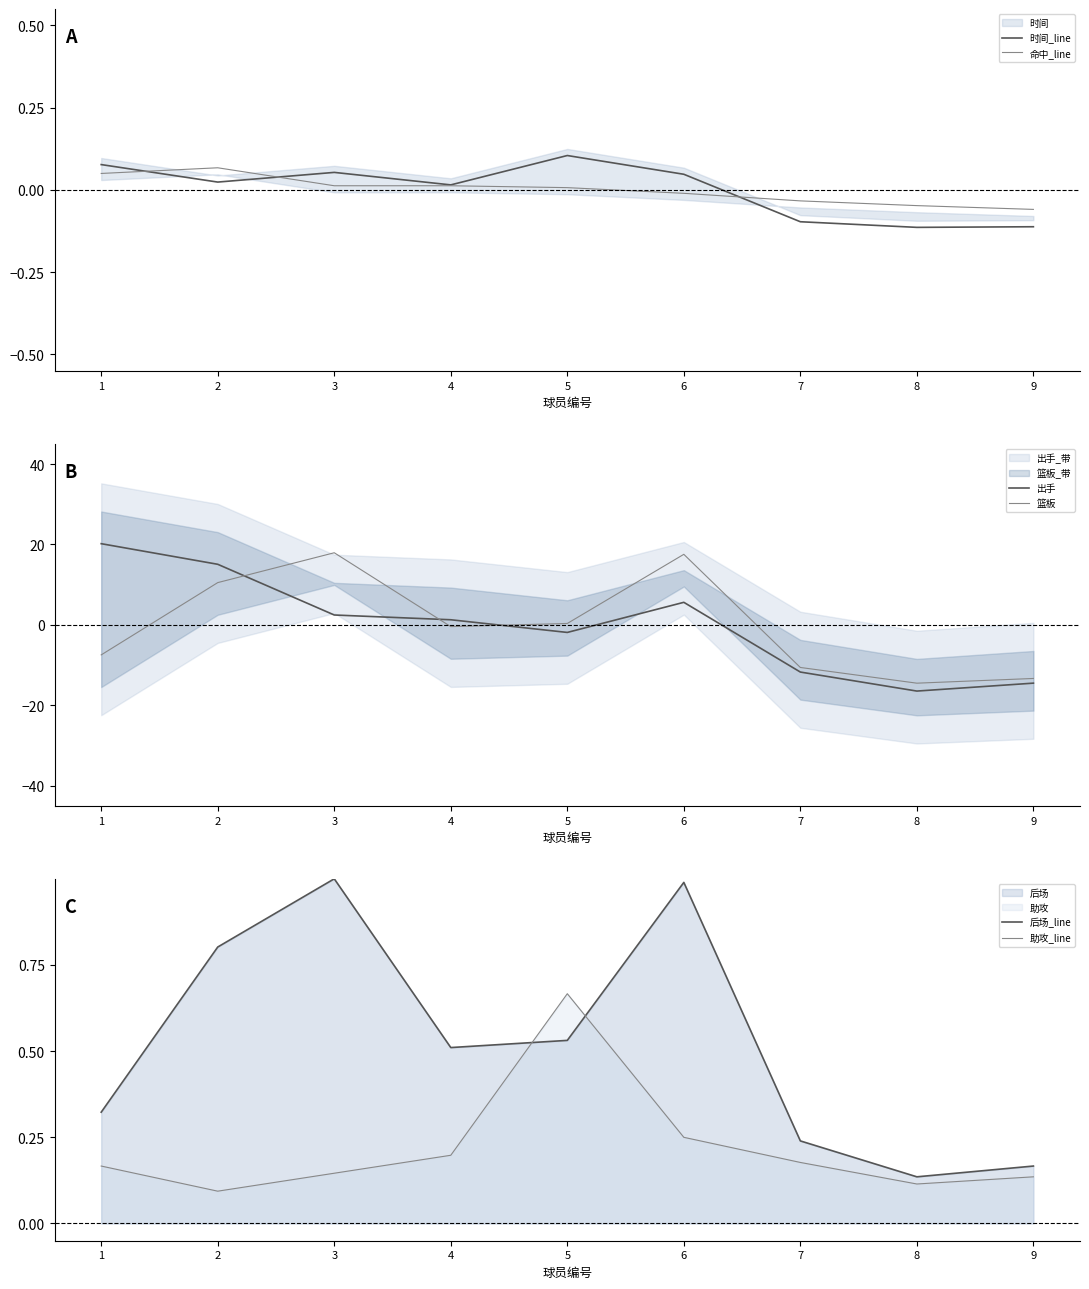

How many interior local valleys does the 出手 series have?

2